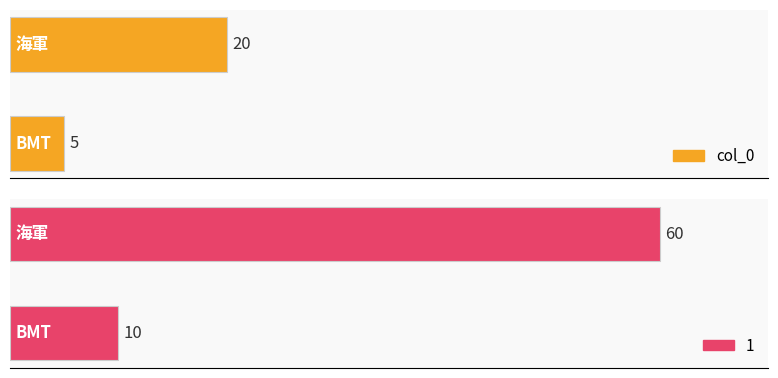

What is the difference between the 1 values at BMT and 海軍?

50